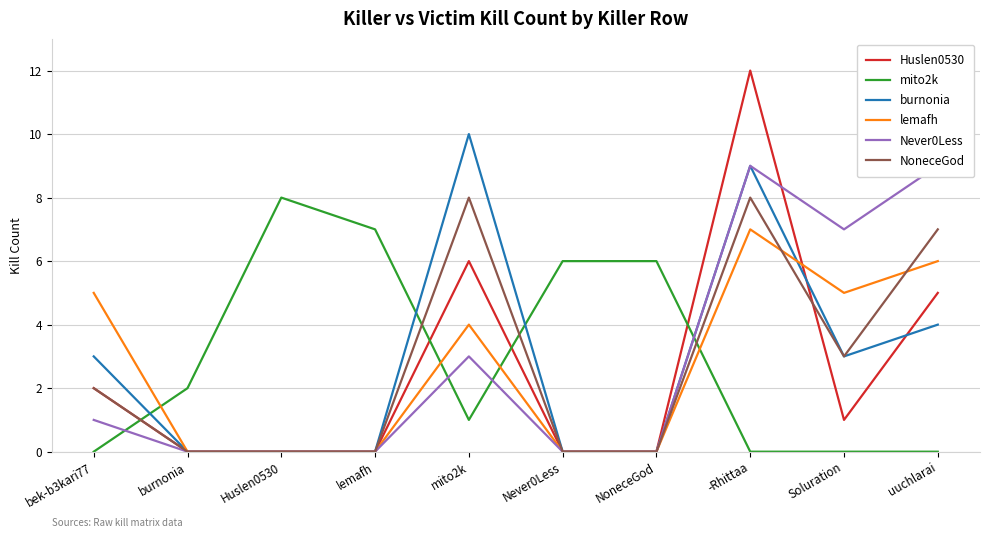

Which label corresponds to the largest value in the chart?

-Rhittaa